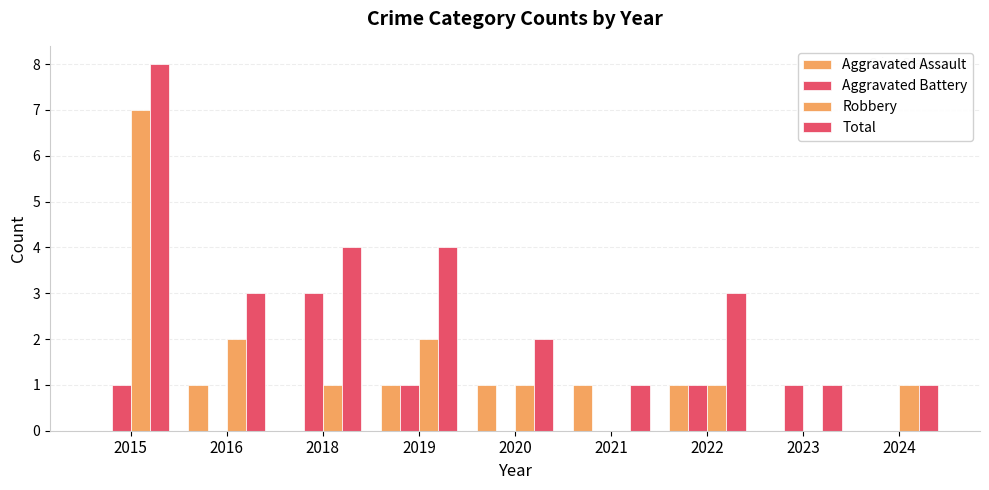

At which label is Total closest to 4?

2018